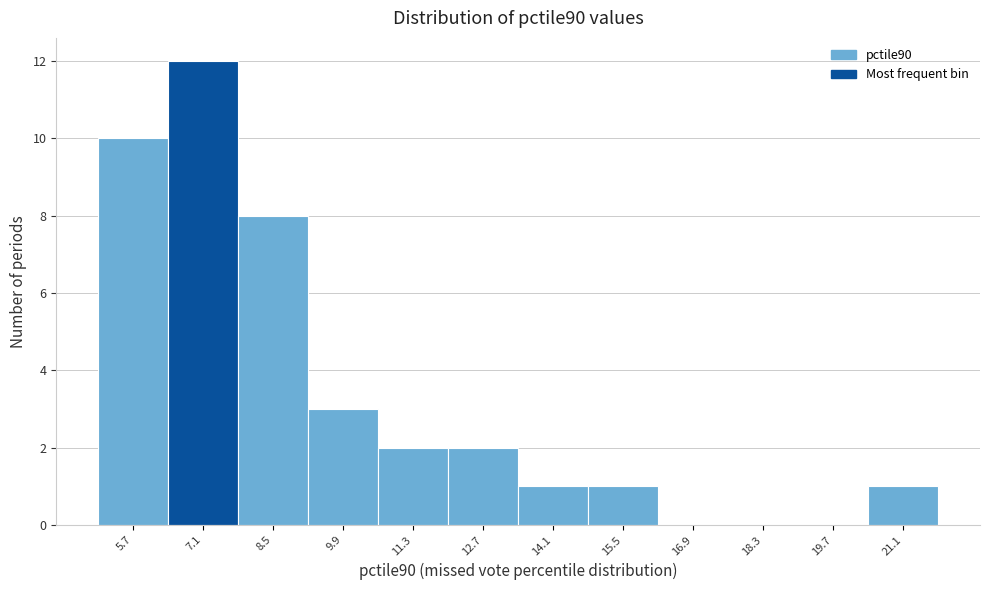

Reading left to right, what are all the values shown in this chart?

5.7=10	7.1=12	8.5=8	9.9=3	11.3=2	12.7=2	14.1=1	15.5=1	16.9=0	18.3=0	19.7=0	21.1=1